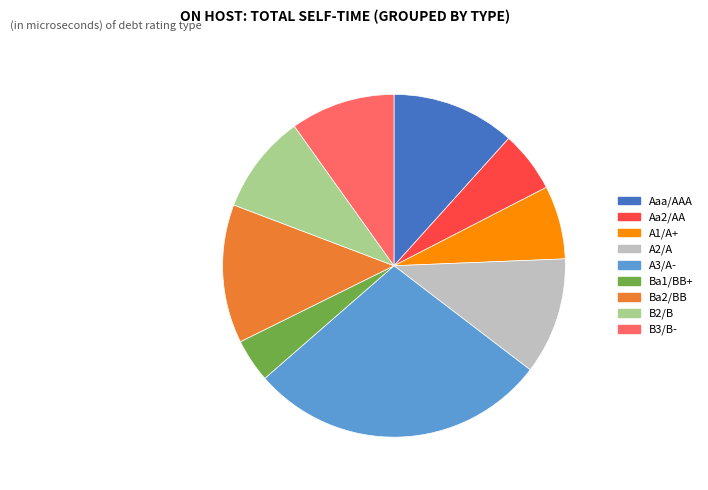

Is there any slice that represents more than half of the pie?

No